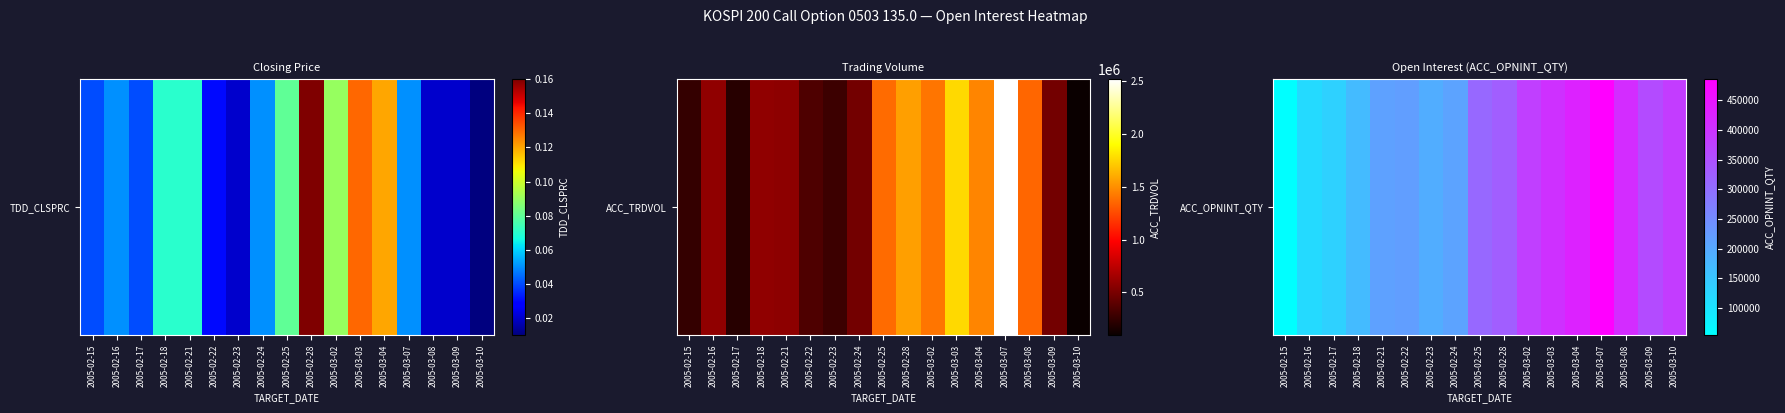

Reading right to left, what are all the values shown in this chart?

383376	359164	411019	485947	425962	402499	378380	326864	310552	210390	194149	218423	213431	169901	132377	118014	54259